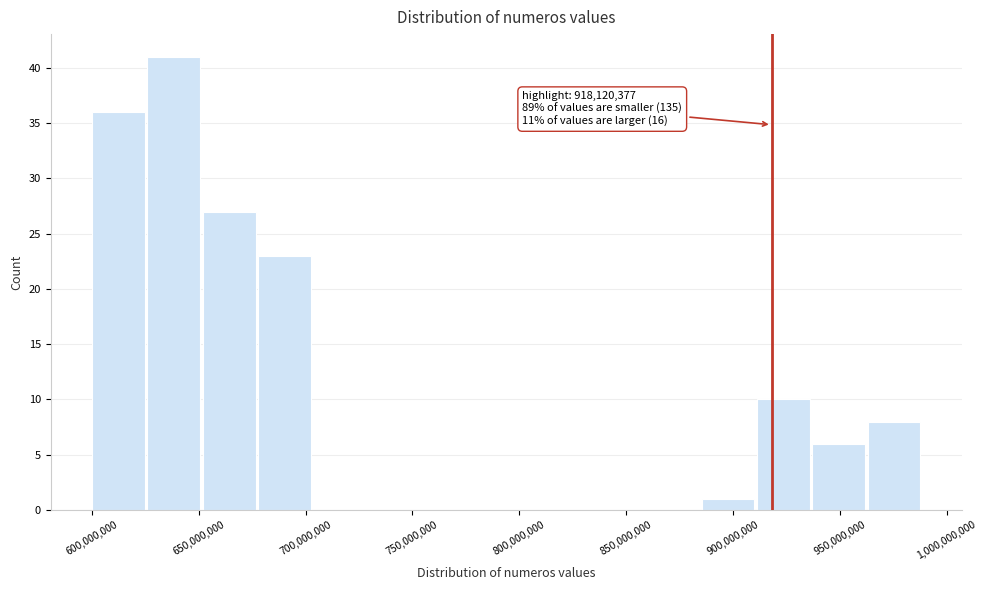

Which range on the x-axis has the tallest bar?

625000000 to 650000000